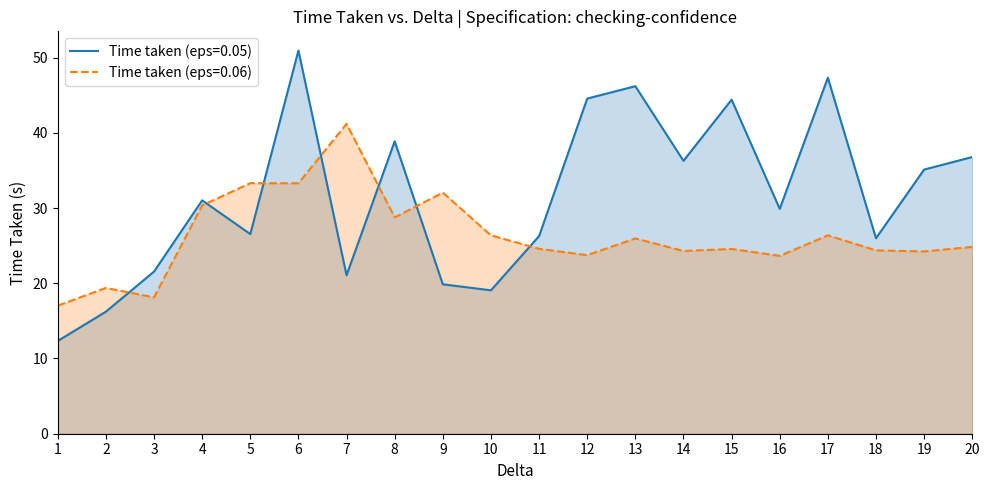

Does the chart have visible grid lines?

No